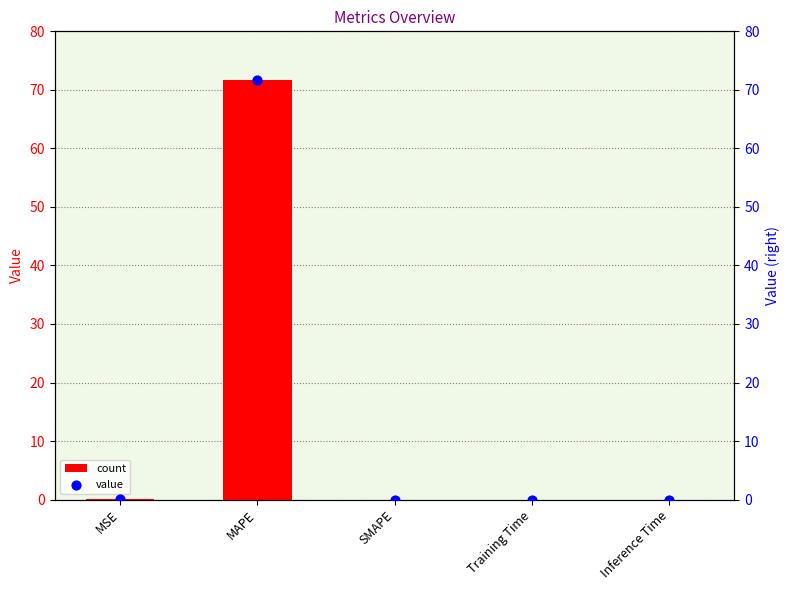

At how many categories does at least one series exceed 34?

1